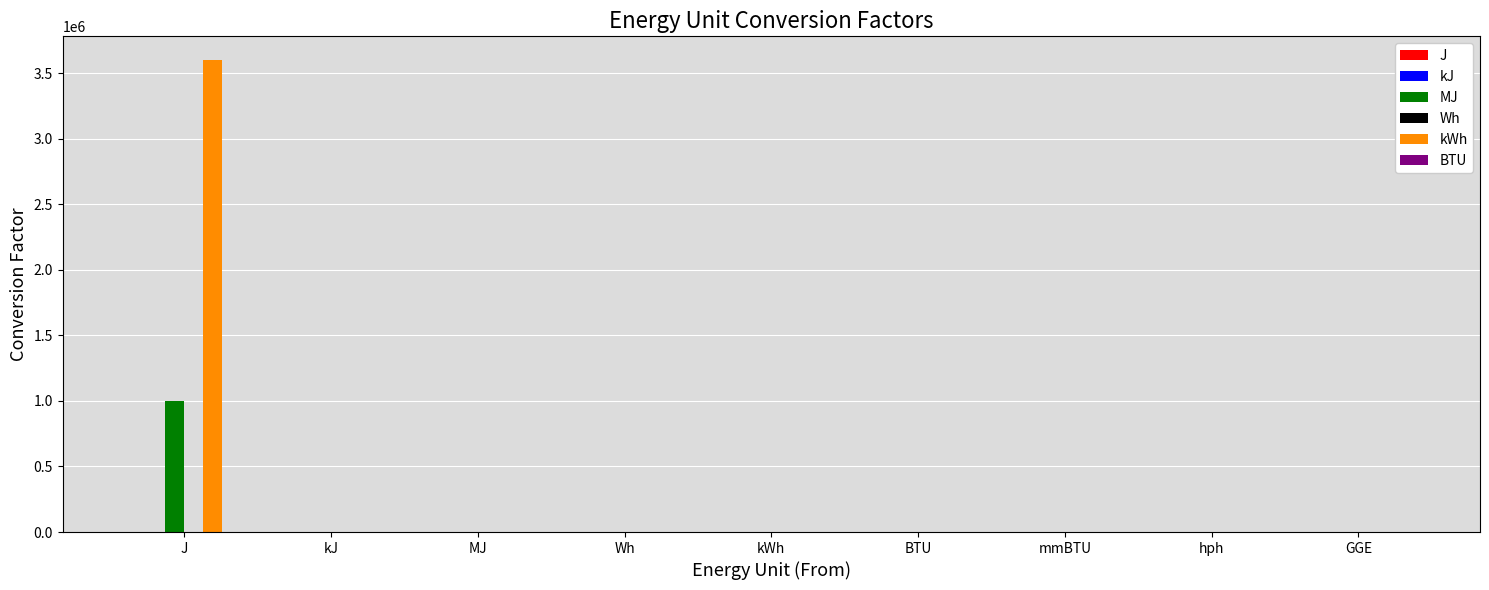

The J series shows 0.0 at GGE. True or false?

False